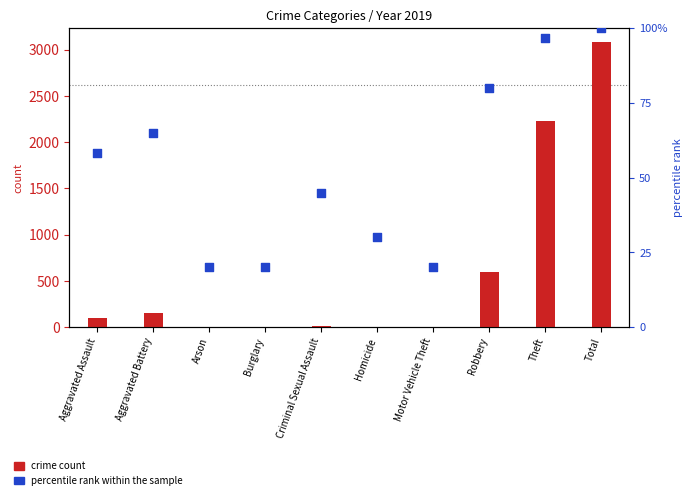

Which series has the largest total across all categories?

crime count